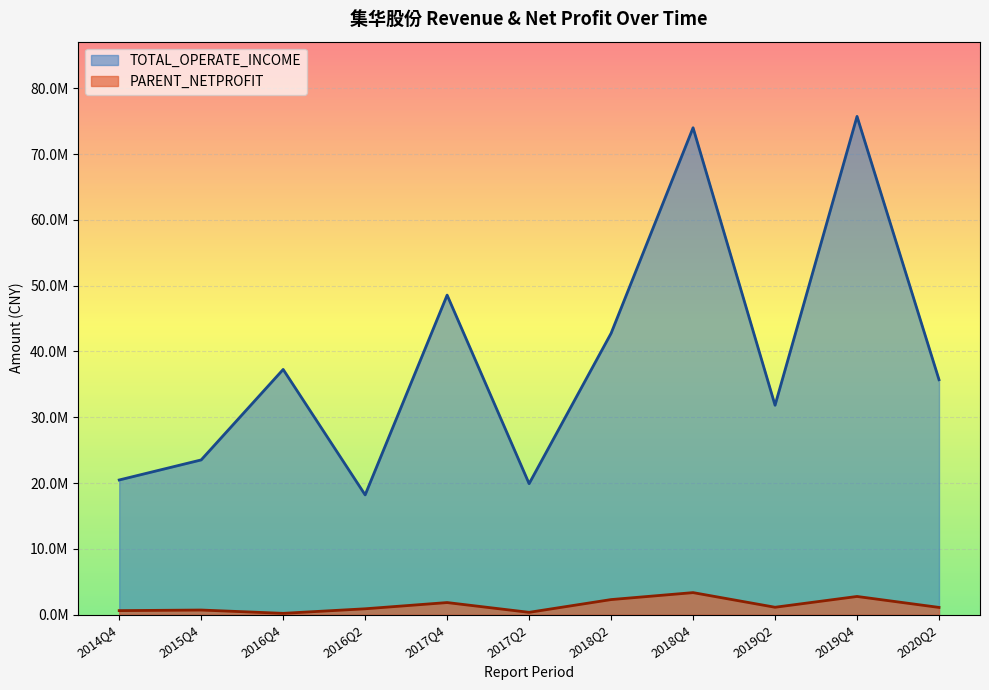

Is it true that TOTAL_OPERATE_INCOME equals 75718226.8 at 2019Q4?

True